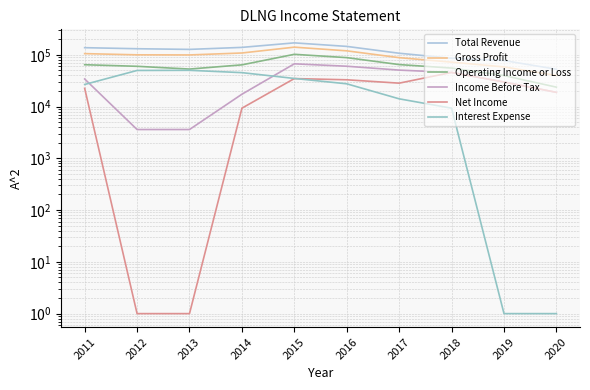

What is the highest value of the Gross Profit series?

140400